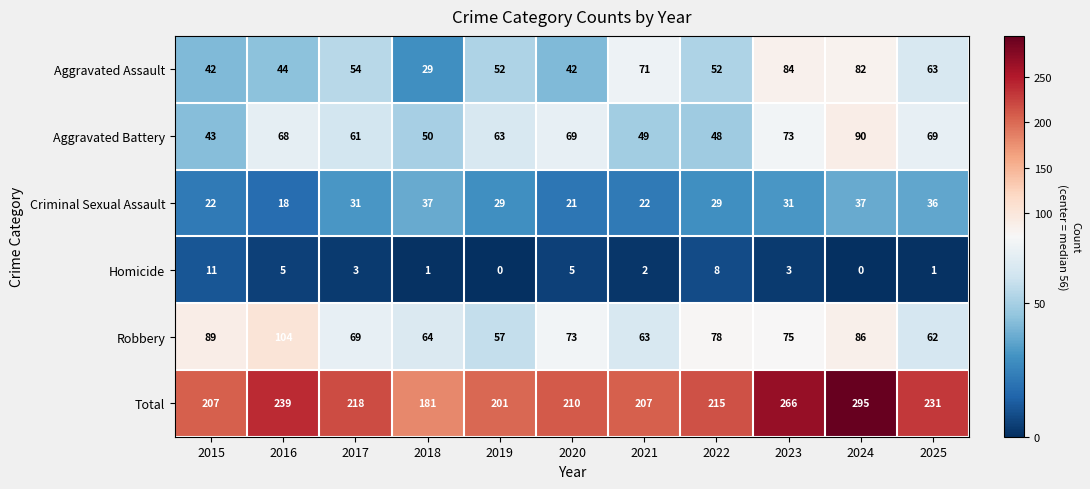

Is it true that Aggravated Assault equals 42 at 2020?

True